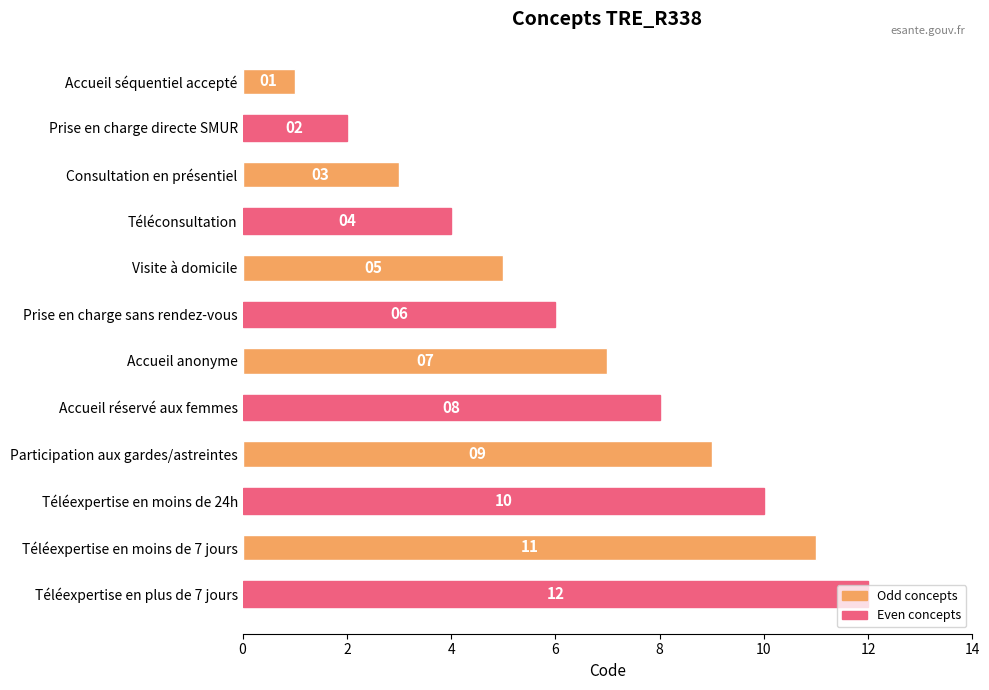

List the labels in order of value, largest first.

Téléexpertise en plus de 7 jours, Téléexpertise en moins de 7 jours, Téléexpertise en moins de 24h, Participation aux gardes/astreintes, Accueil réservé aux femmes, Accueil anonyme, Prise en charge sans rendez-vous, Visite à domicile, Téléconsultation, Consultation en présentiel, Prise en charge directe SMUR, Accueil séquentiel accepté